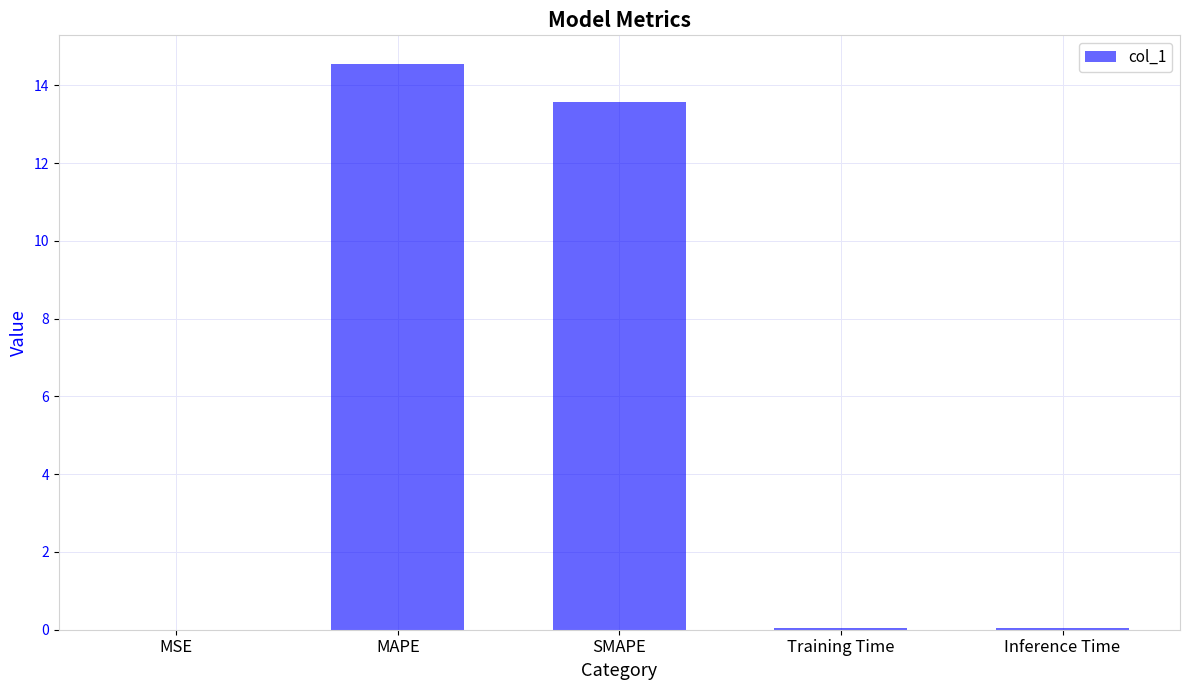

What is the sum of all values?

28.2